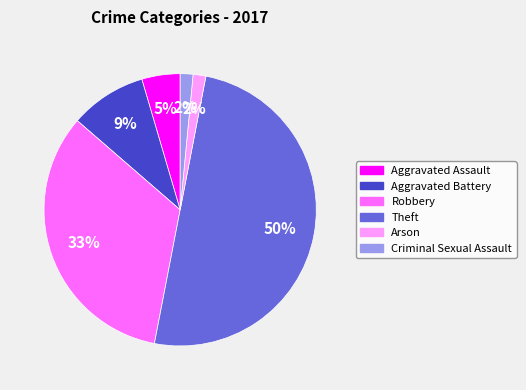

True or false: Theft accounts for 61% of the total.

False